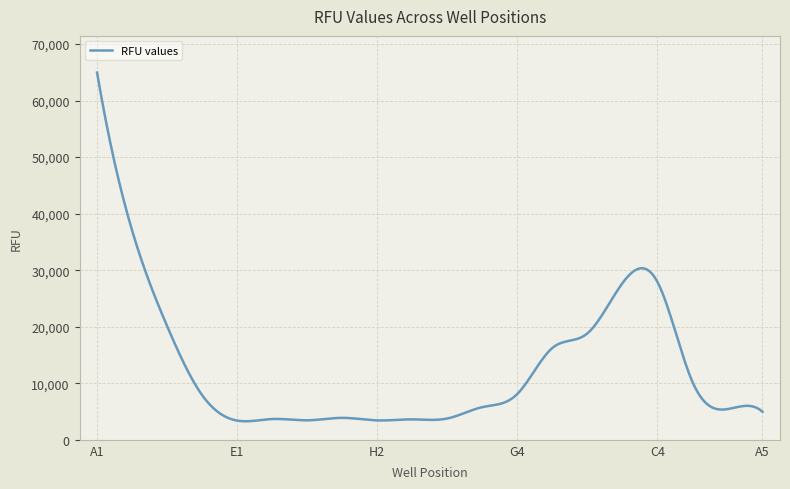

Does the chart have visible grid lines?

Yes